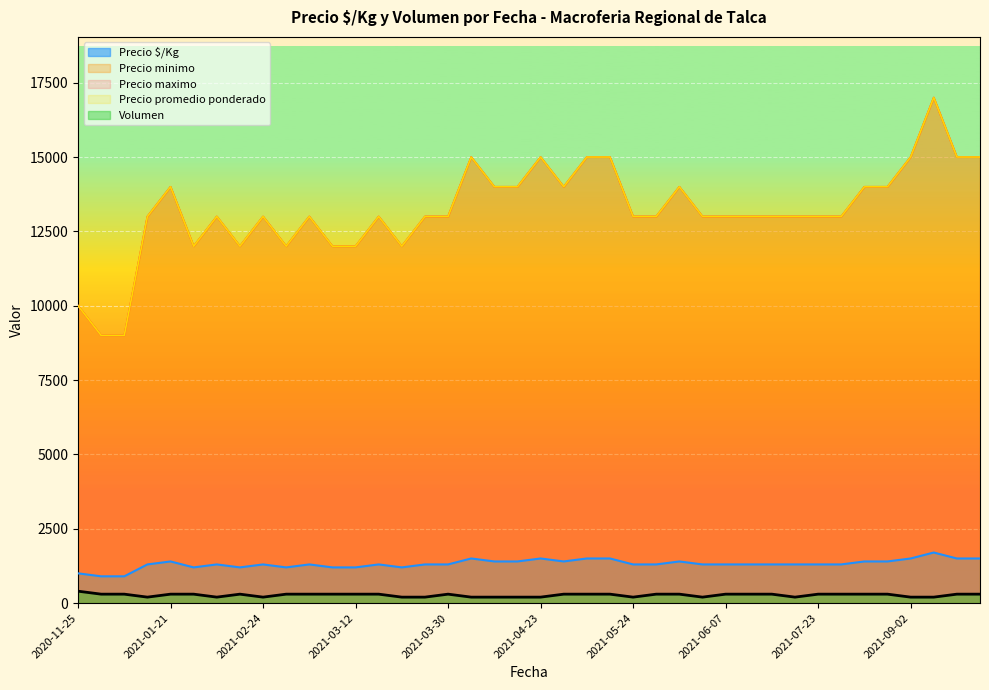

What is the difference between the maximum and minimum values in the Precio minimo series?

8000